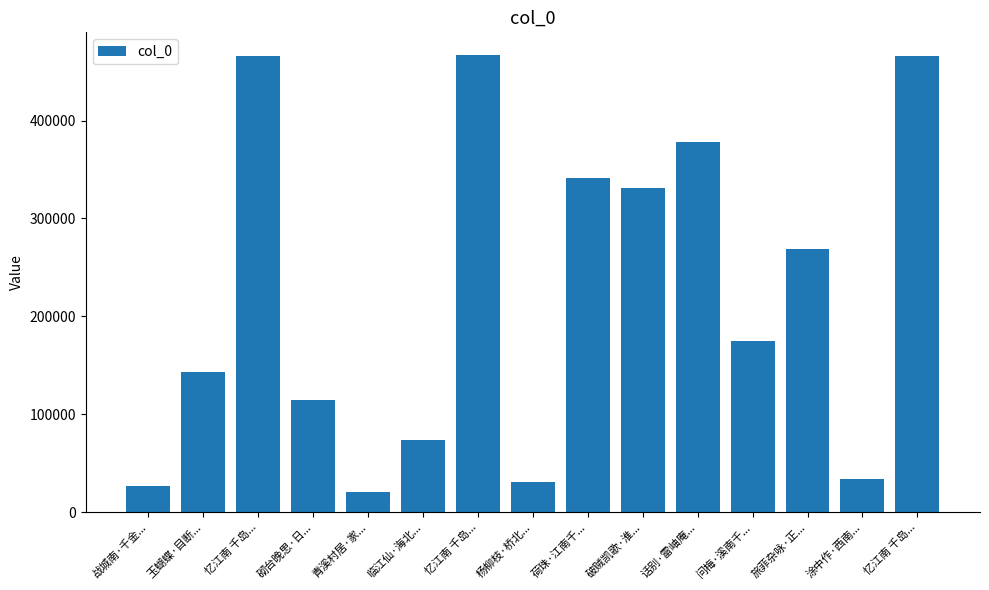

Are the bars grouped side by side (vs. stacked)?

No